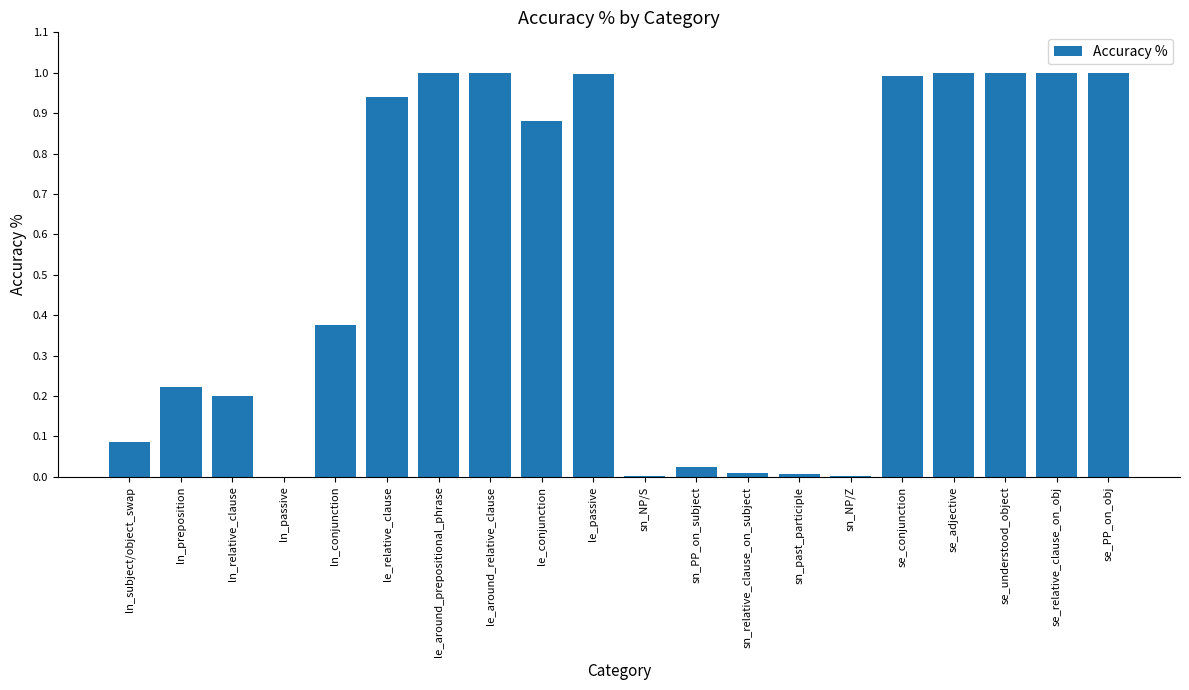

Are the bars horizontal?

No